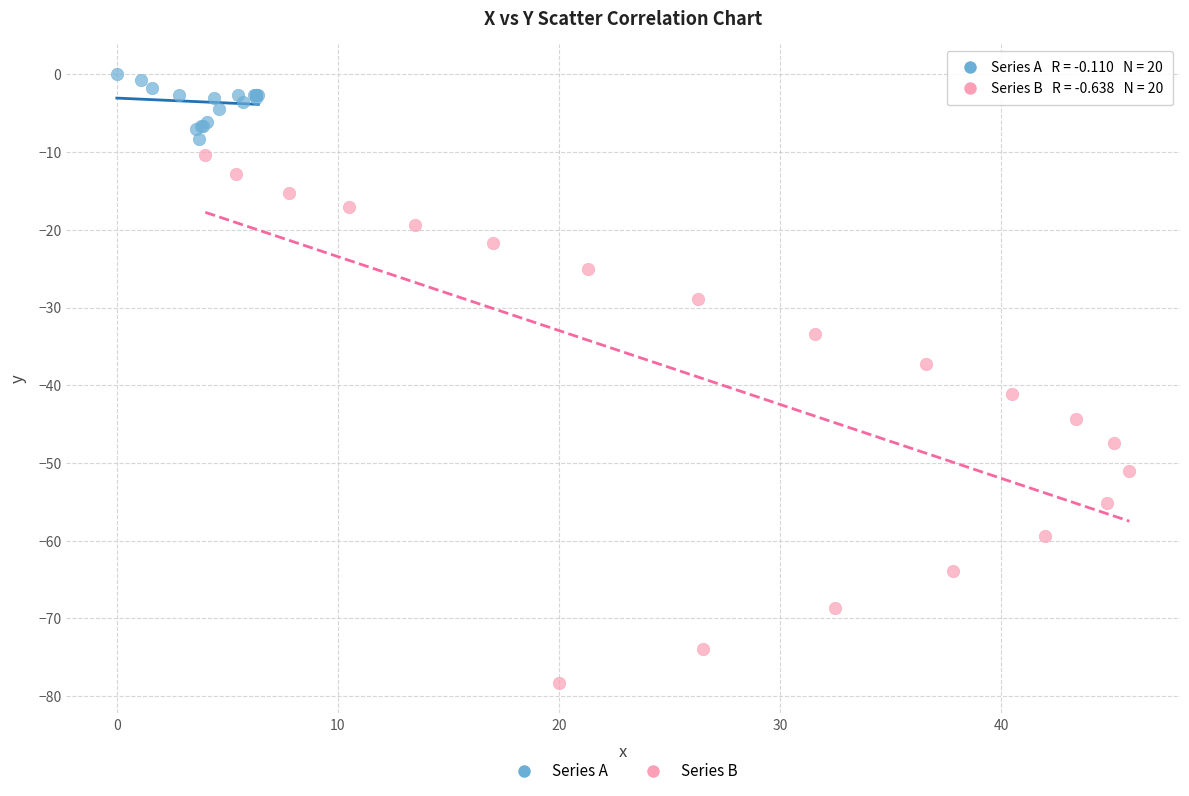

Which series reaches the maximum Y coordinate?

Series A